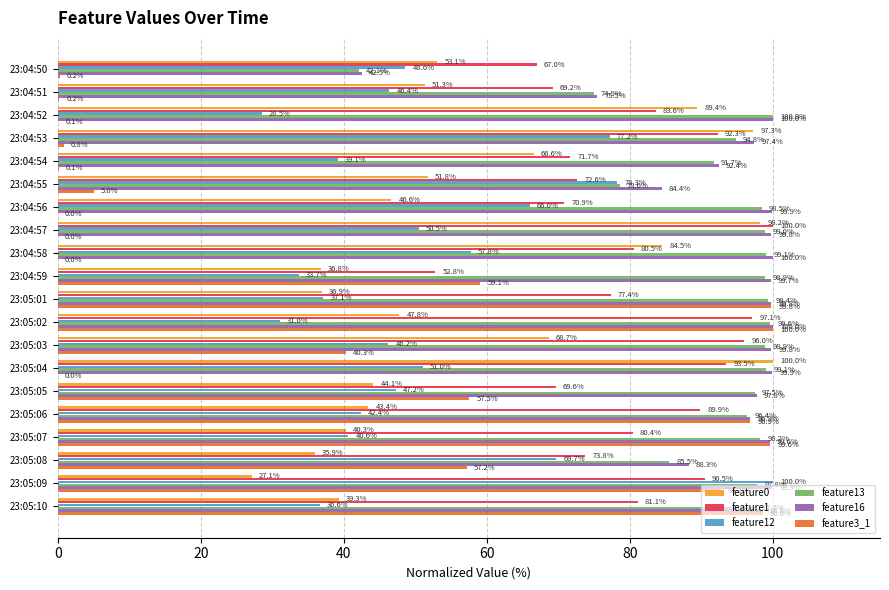

How many series are shown in this chart?

6